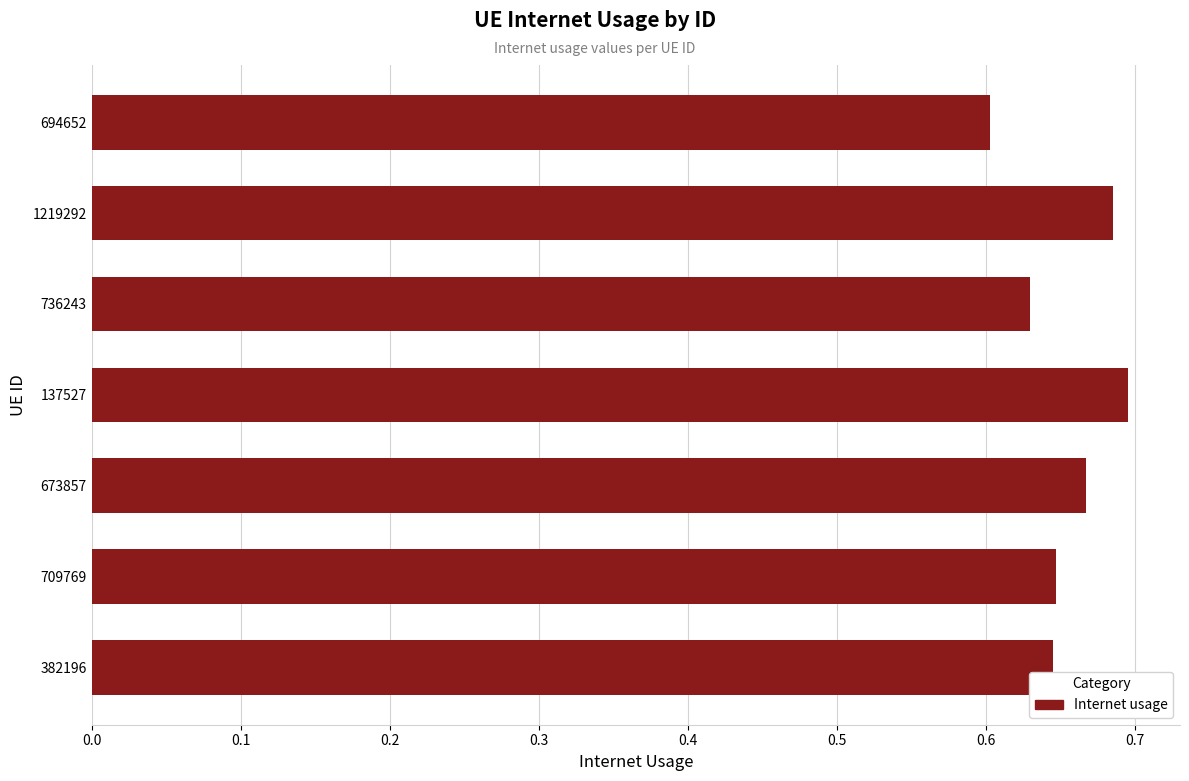

What is the sum of all values?

4.6